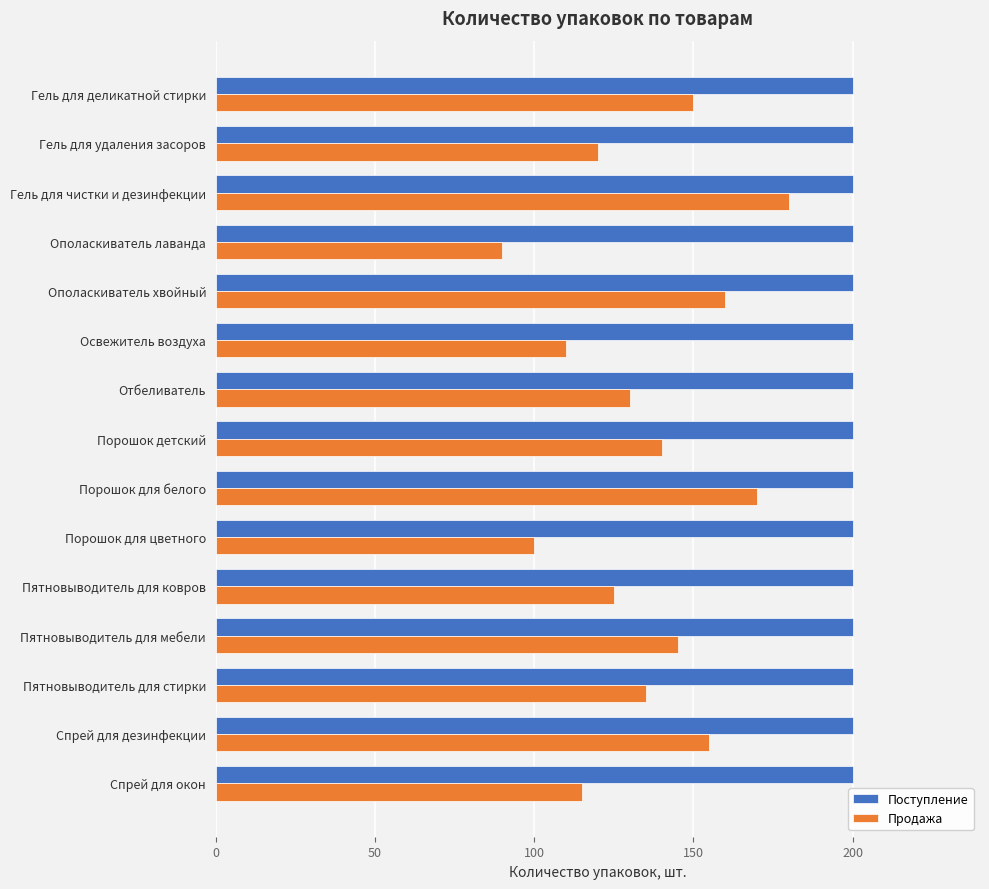

Which category has the lowest value across all series?

Ополаскиватель лаванда